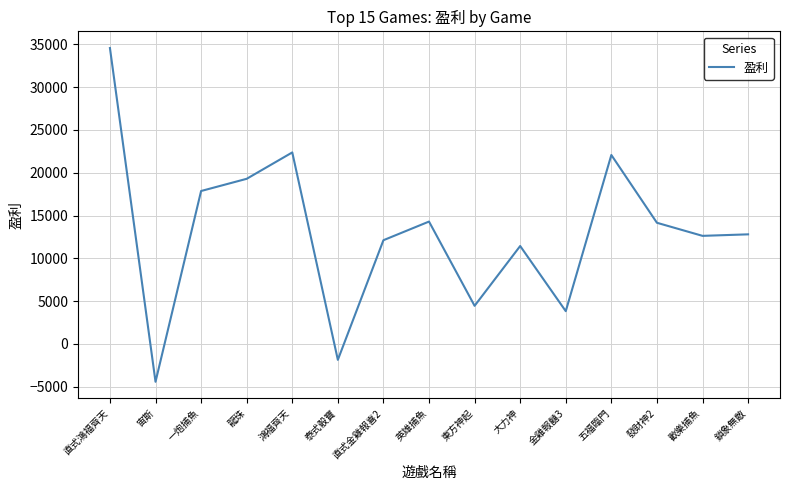

Does the chart have visible grid lines?

Yes